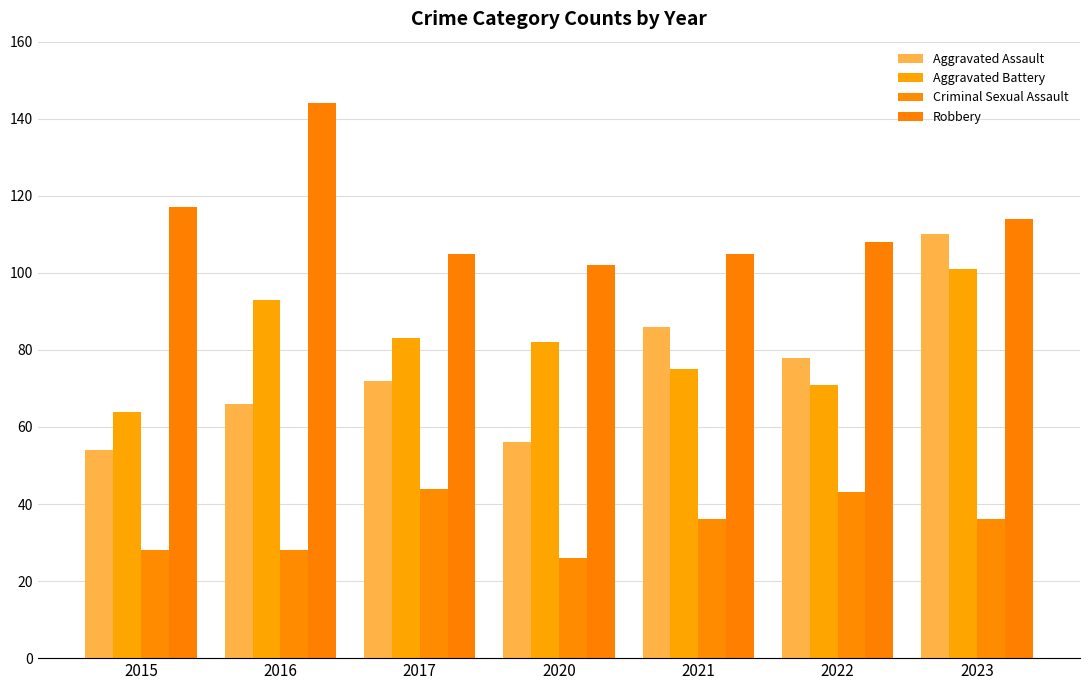

Rank the series at 2016 from highest to lowest value.

Robbery, Aggravated Battery, Aggravated Assault, Criminal Sexual Assault